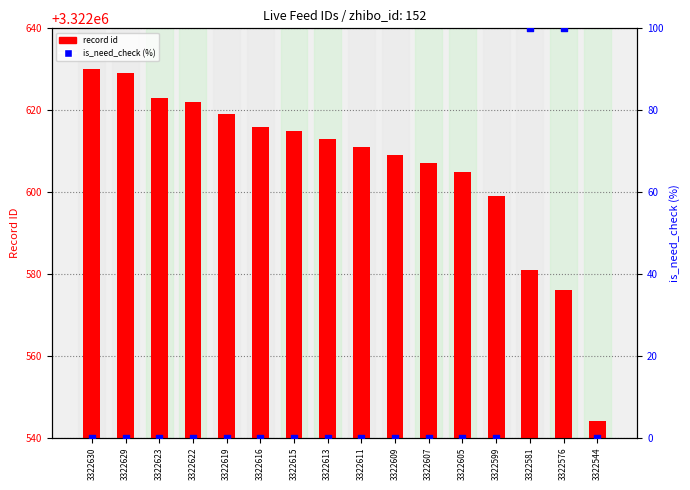

Which series has the largest total across all categories?

record id